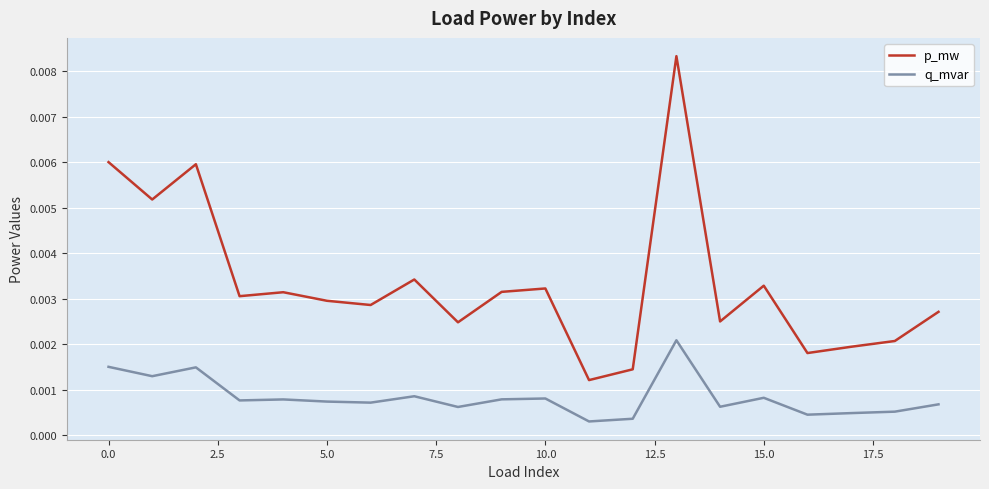

List the series in order of their overall mean, lowest first.

q_mvar, p_mw